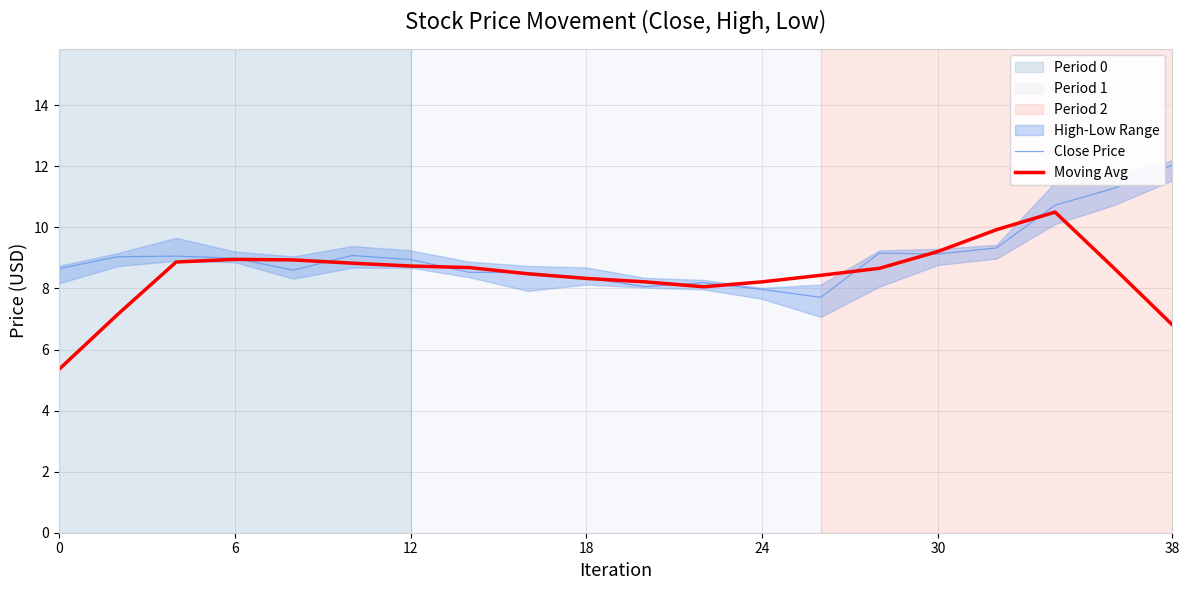

How many lines are shown in the chart?

2